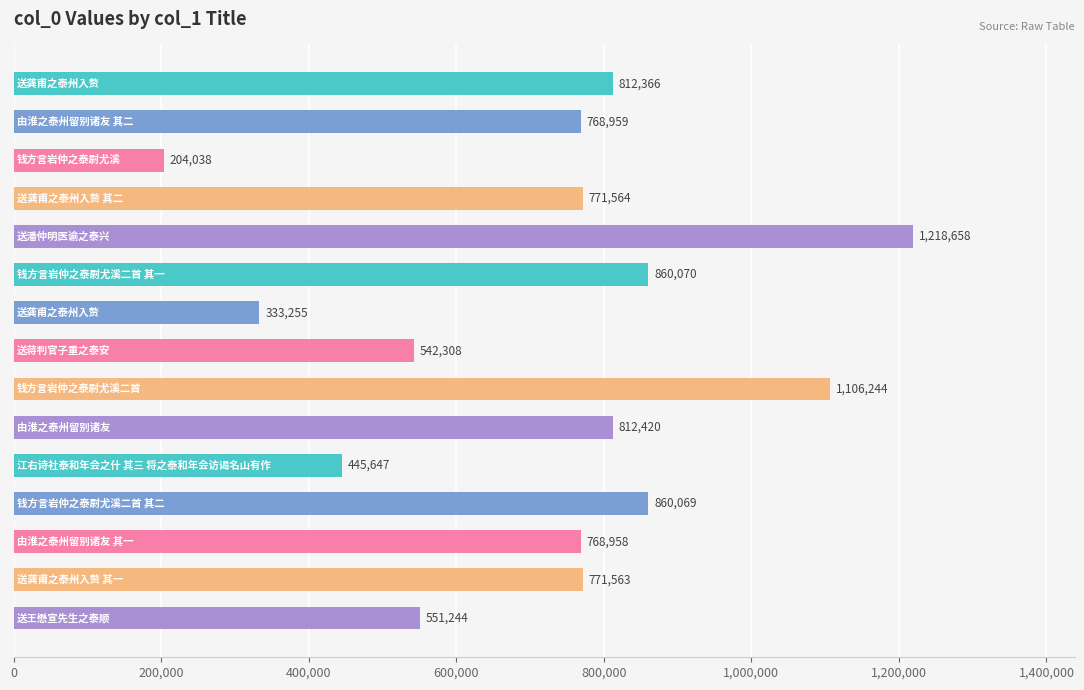

What is the difference between the maximum and minimum values?

1014620